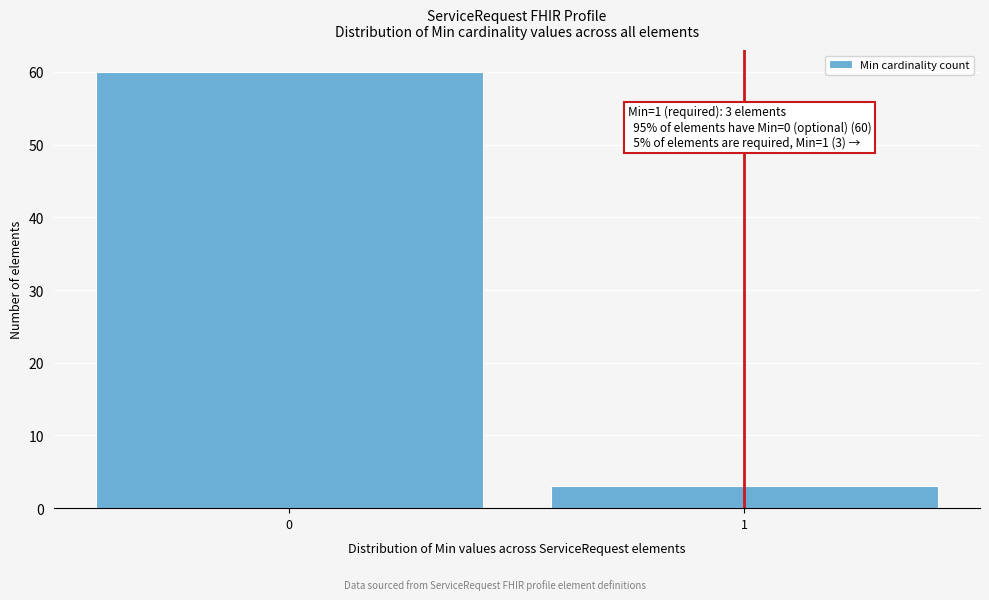

Reading left to right, what are all the values shown in this chart?

0=60	1=3